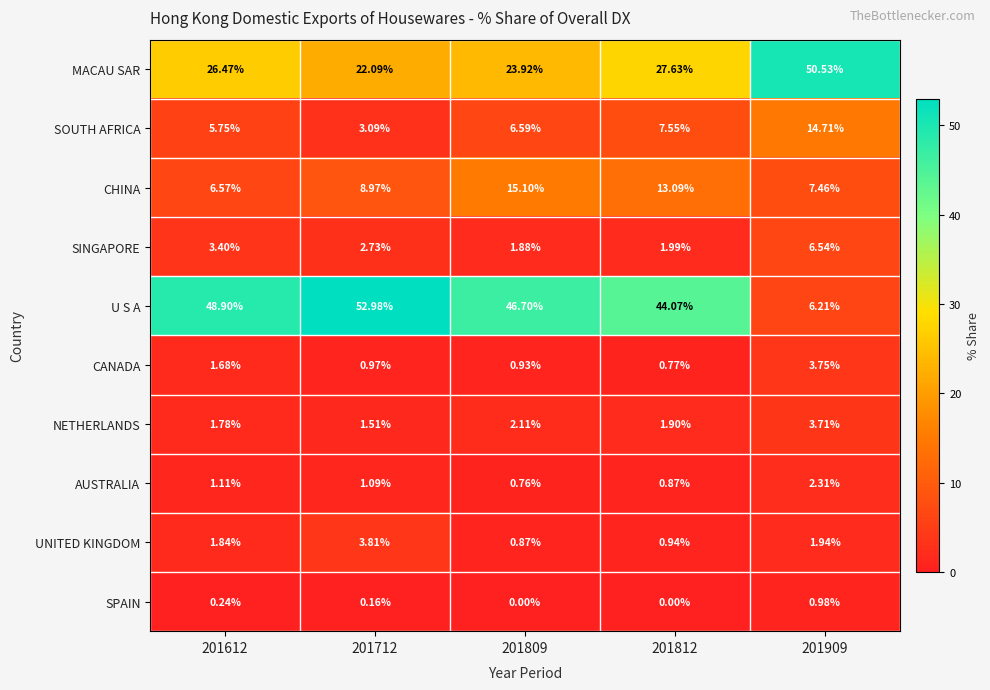

Rank the series by their maximum value, from highest to lowest.

U S A, MACAU SAR, CHINA, SOUTH AFRICA, SINGAPORE, UNITED KINGDOM, CANADA, NETHERLANDS, AUSTRALIA, SPAIN